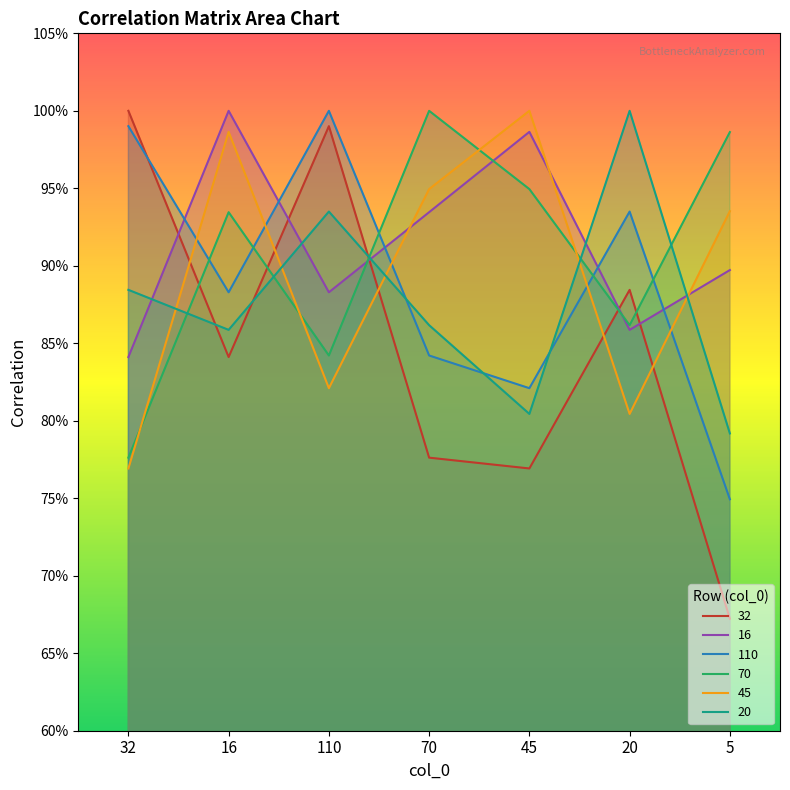

True or false: 110 and 20 cross at least once.

True